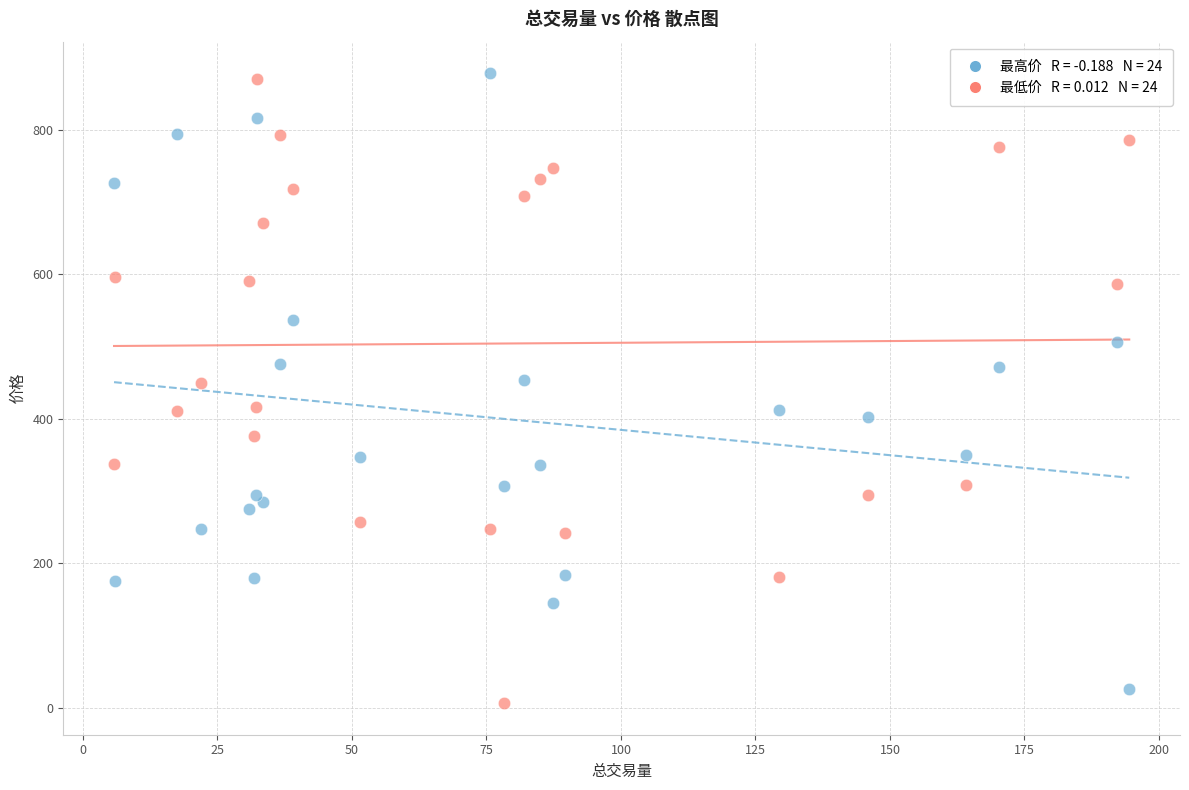

Across all data points, what is the range of X values (max minus min)?

188.7